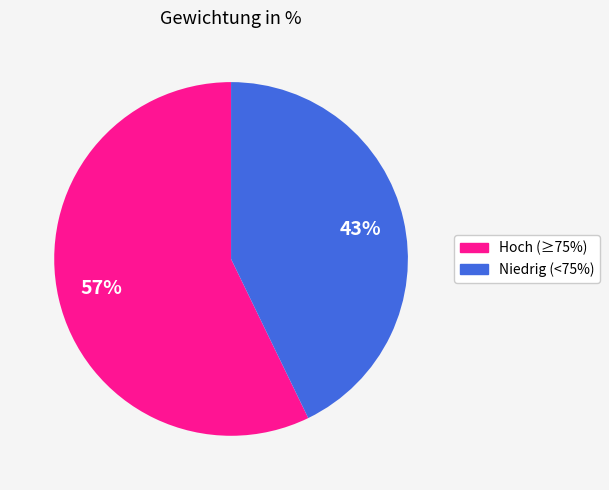

Does any single category account for the majority?

Yes